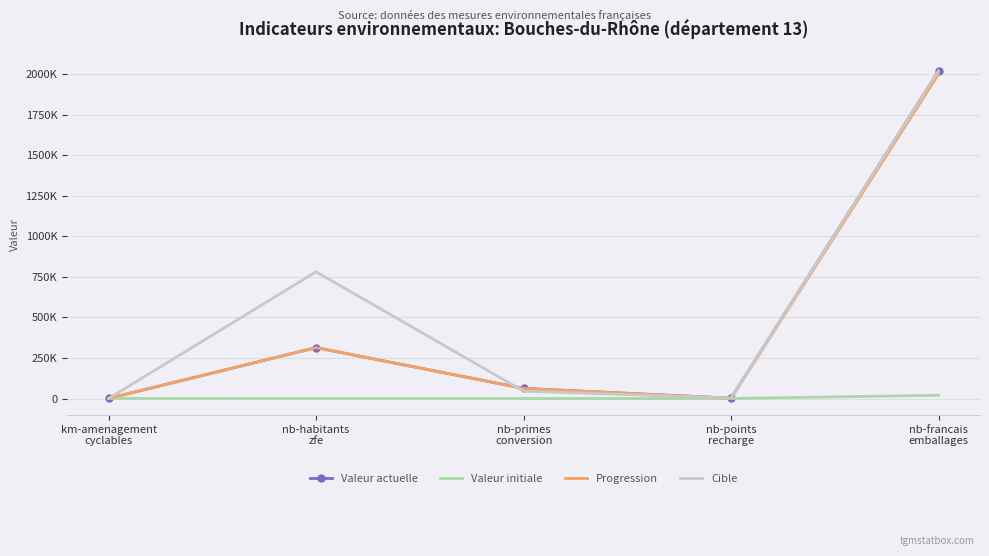

What is the value of the Valeur actuelle point at the 4th from the left?

2185